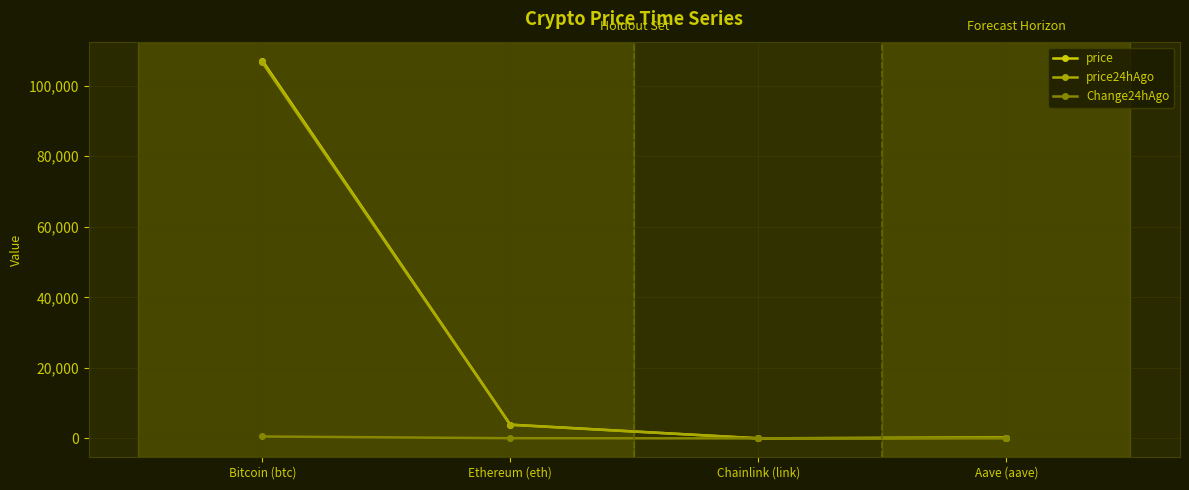

At which category is the sum across all series the highest?

Bitcoin (btc)